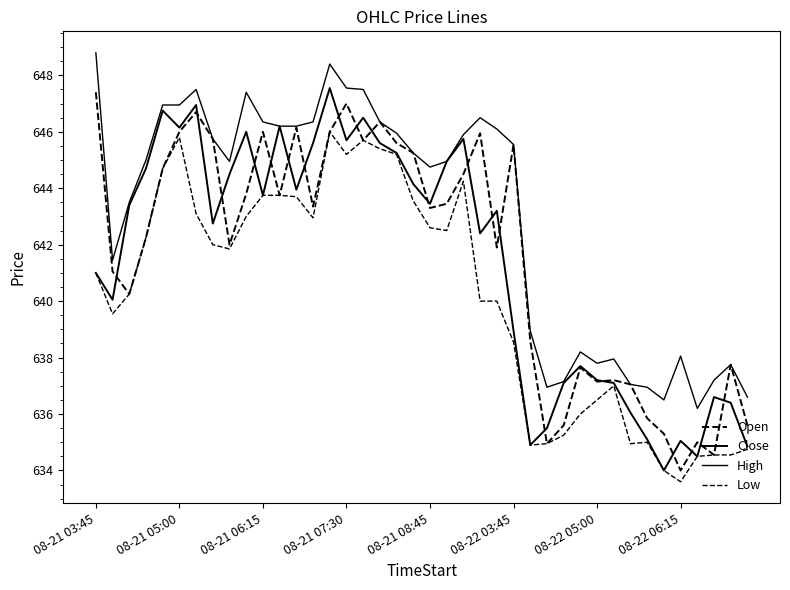

Which series has the largest total across all categories?

High